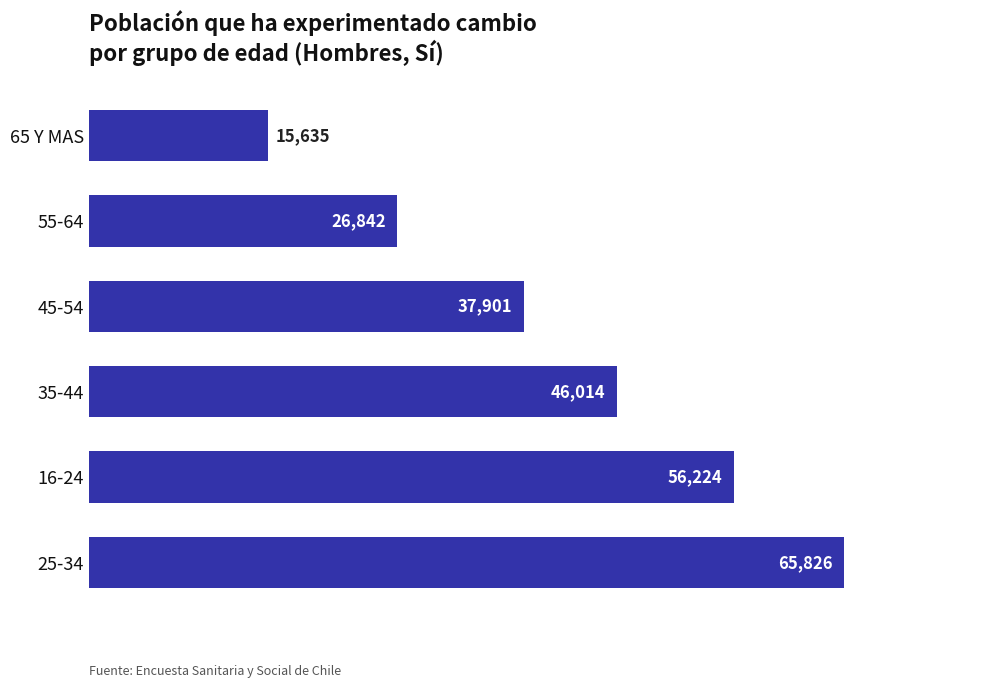

Between 35-44 and 45-54, which is larger?

35-44